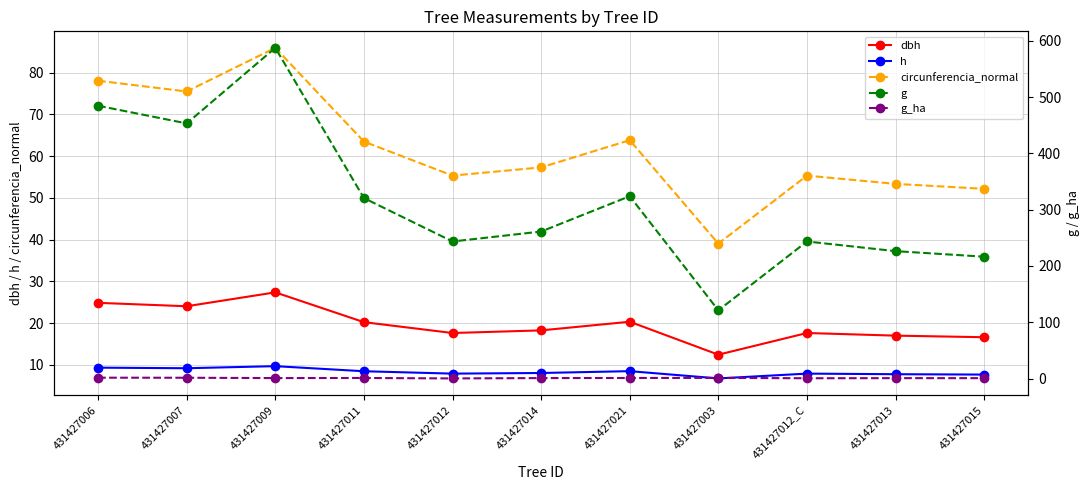

What is the value of the h point at the 4th from the left?

8.4